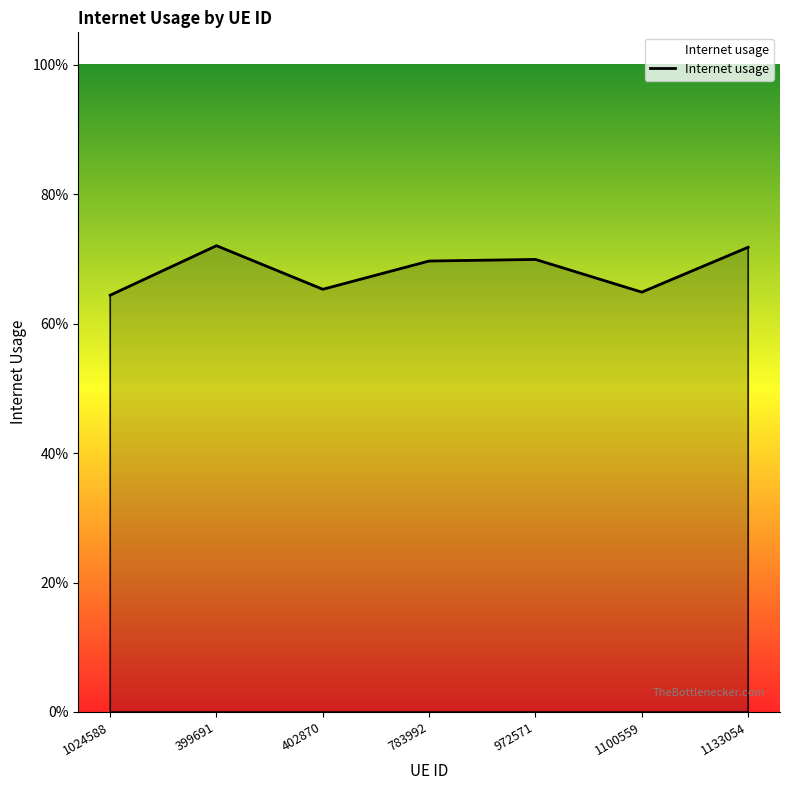

What is the difference between the maximum and minimum values?

0.1